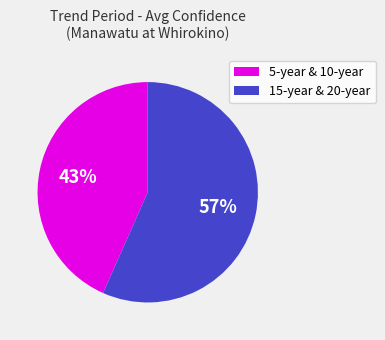

Approximately how many times larger is the value at 15-year & 20-year compared to 5-year & 10-year?

1.3